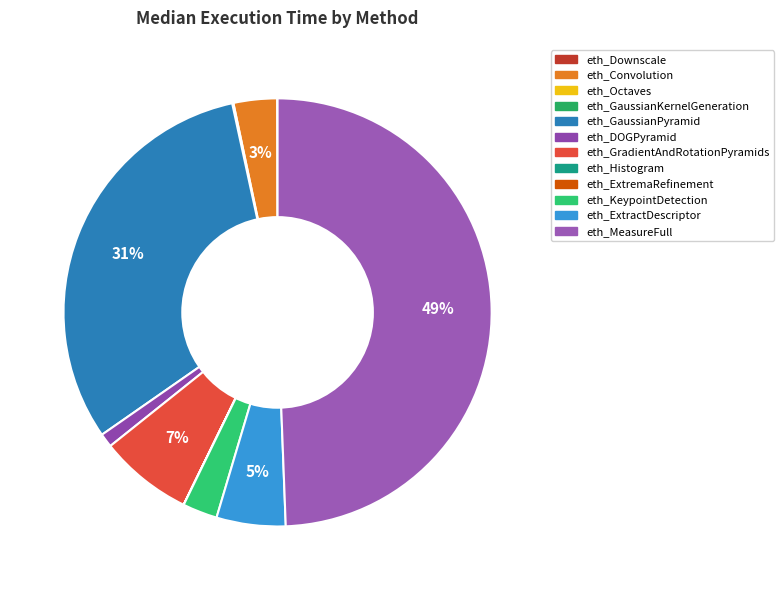

Is it true that eth_GradientAndRotationPyramids is 7% of the pie?

True